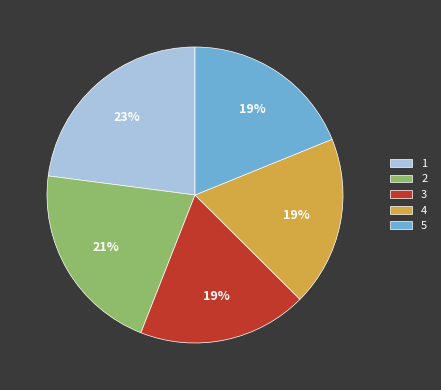

Does any single category account for the majority?

No